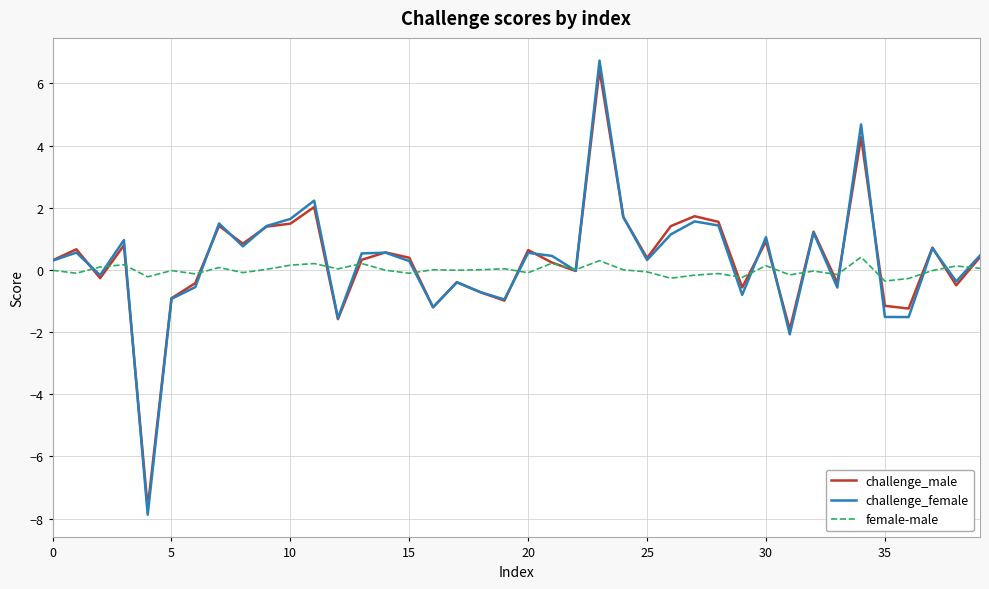

What is the greatest value displayed?

6.7